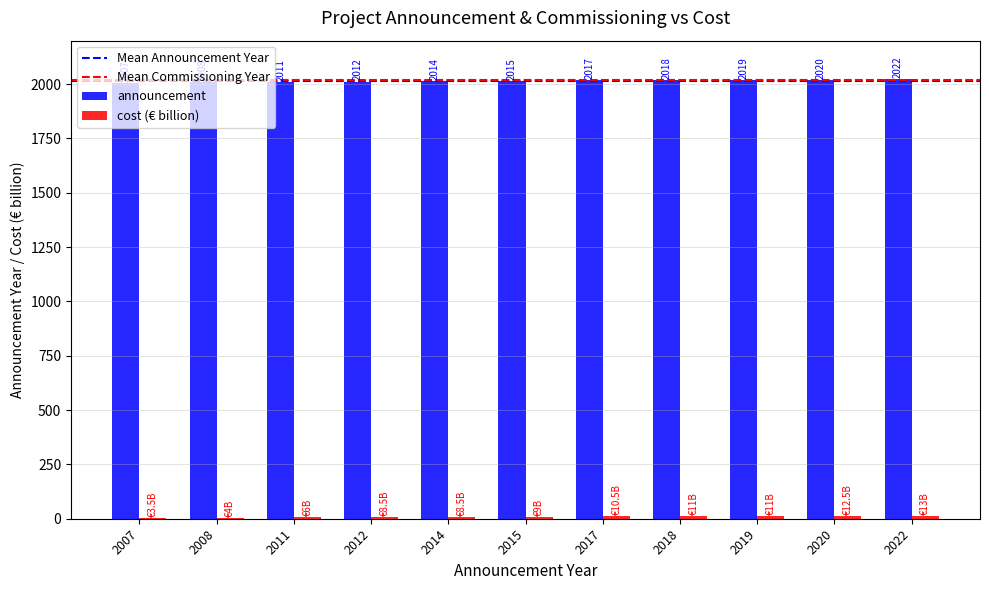

Count the number of data series in this chart.

2